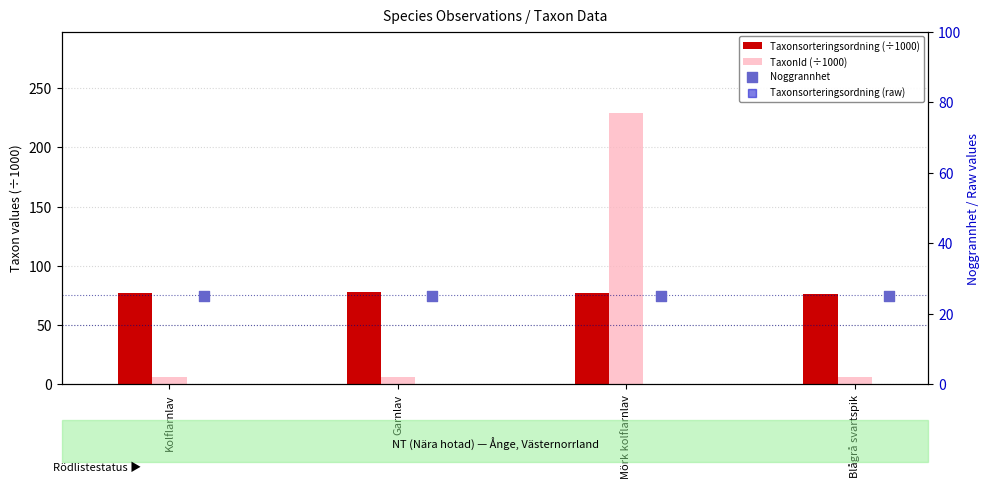

Which series has the largest Y range (max minus min)?

Taxonsorteringsordning (raw)